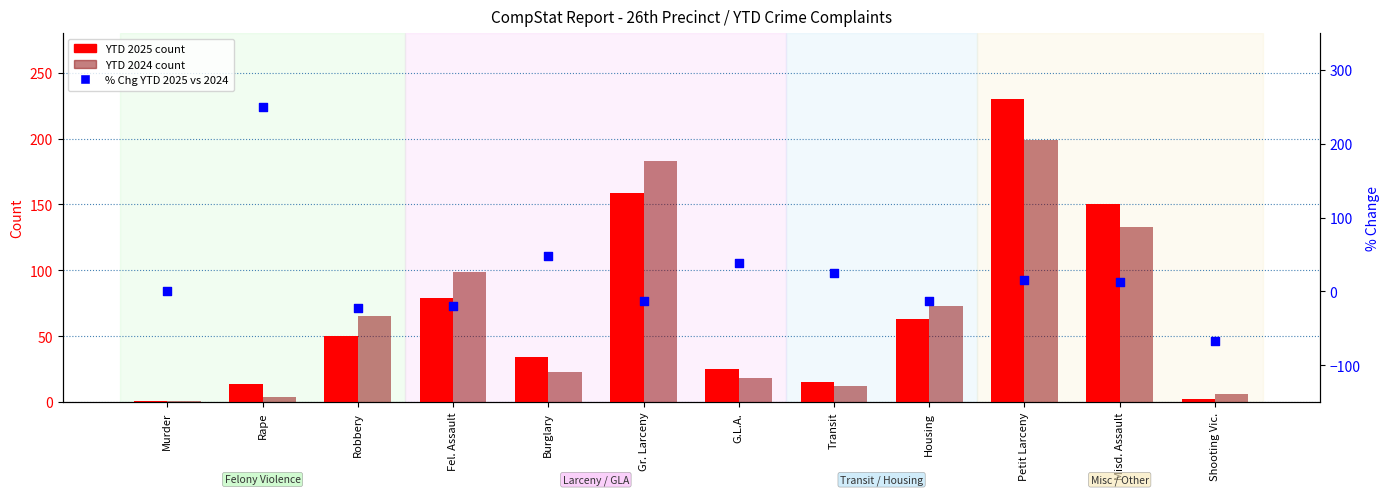

Which series has the largest total across all categories?

YTD 2025